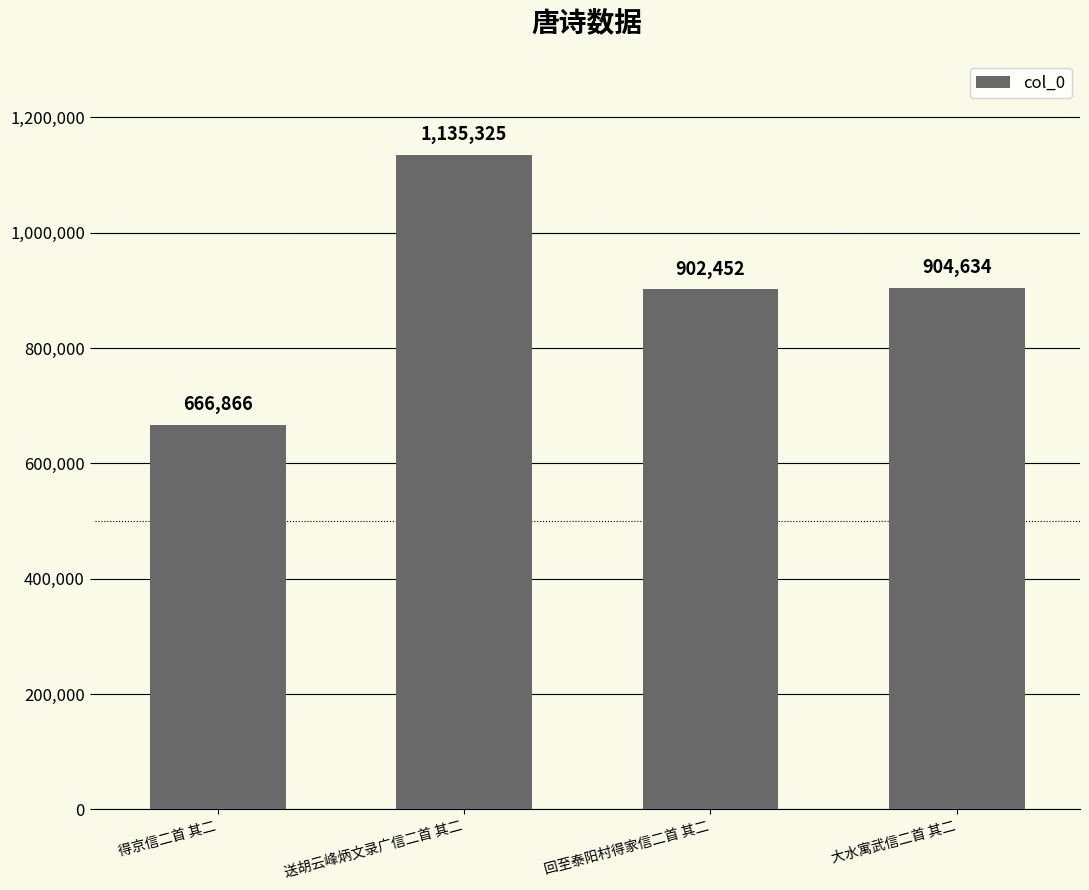

What is the difference between the maximum and minimum values?

468459